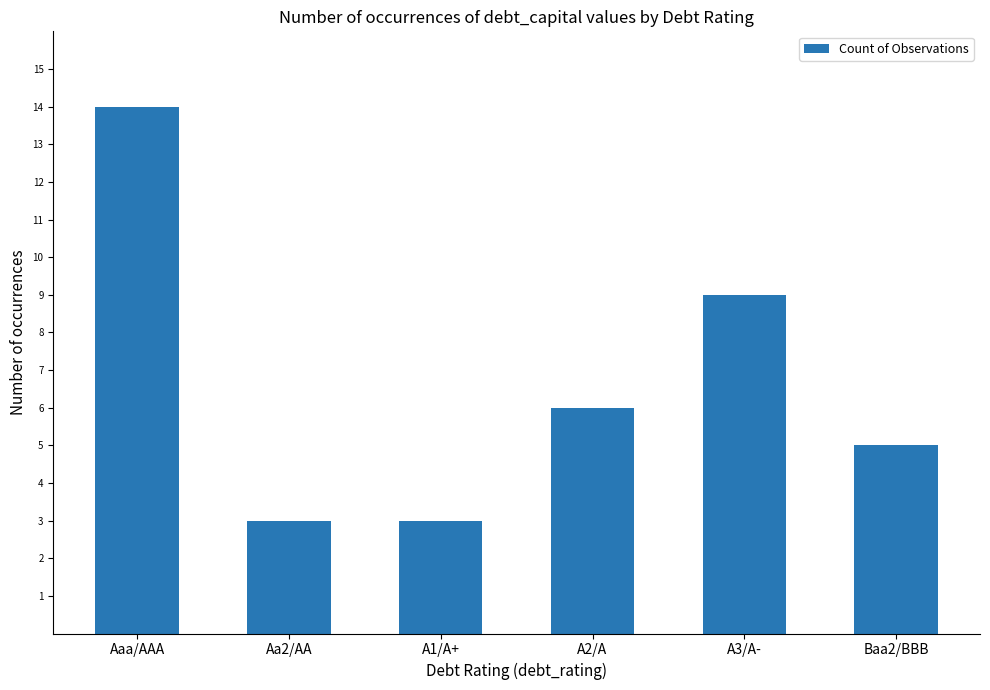

At which label is the value closest to 8?

A3/A-